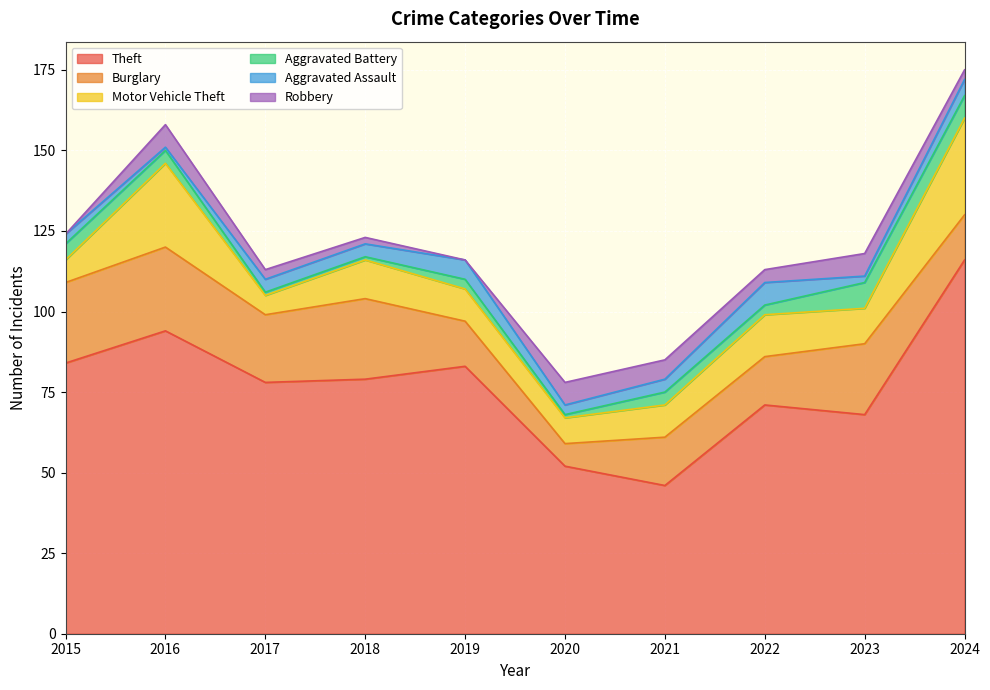

Is the value of Burglary at 2017 greater than the value of Theft at 2022?

No